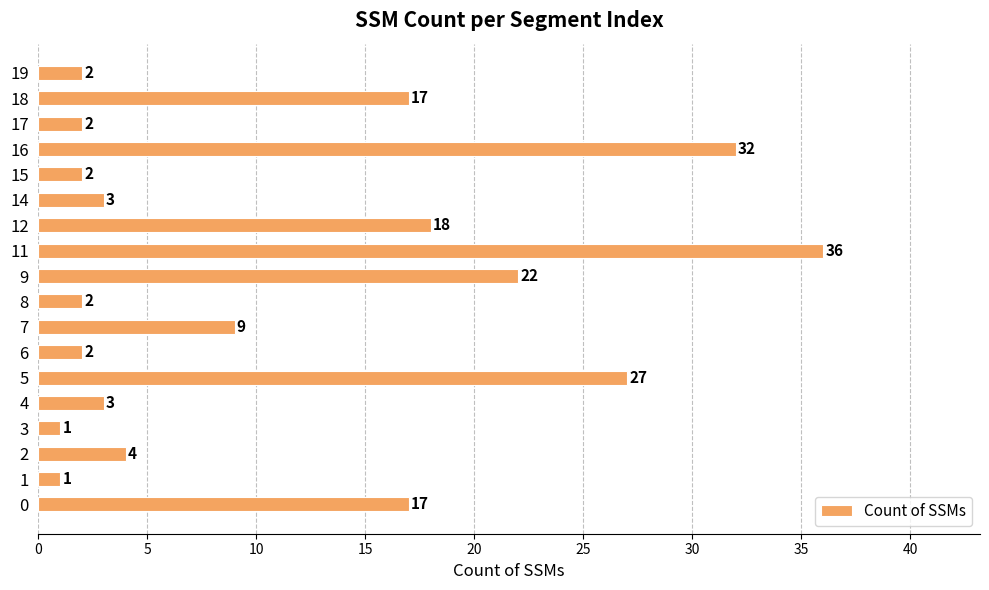

The value at 6 is 2. True or false?

True